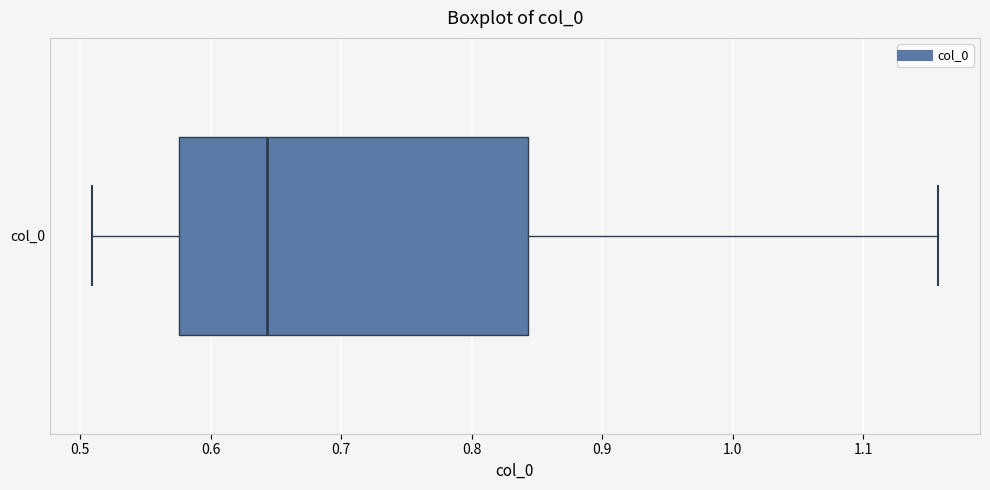

Where does the median line of the box for col_0 sit on the x-axis? The values are not printed on the chart, so give them approximately, as read against the axis.

0.64